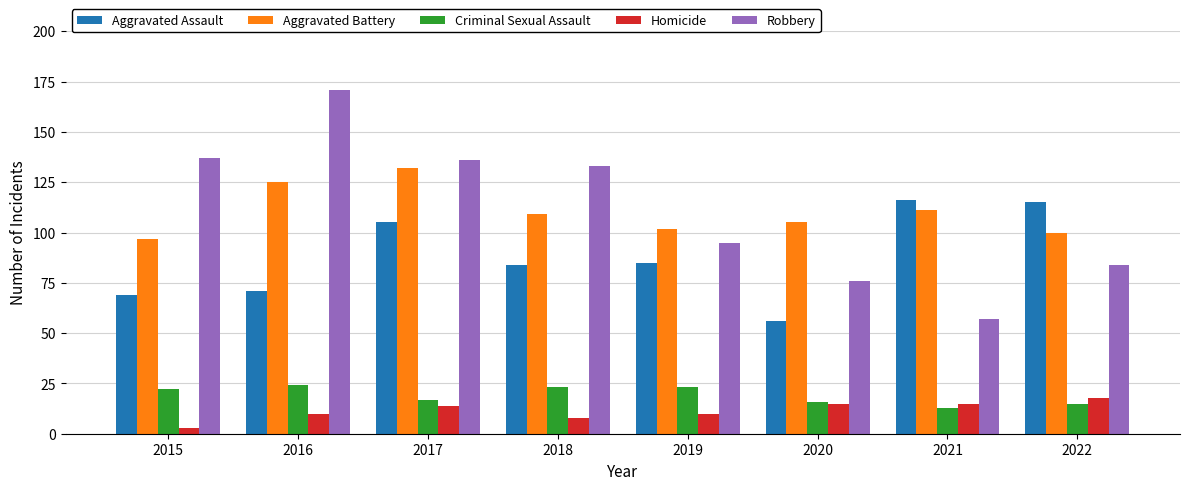

What is the difference between the maximum and second lowest values in the Homicide series?

10